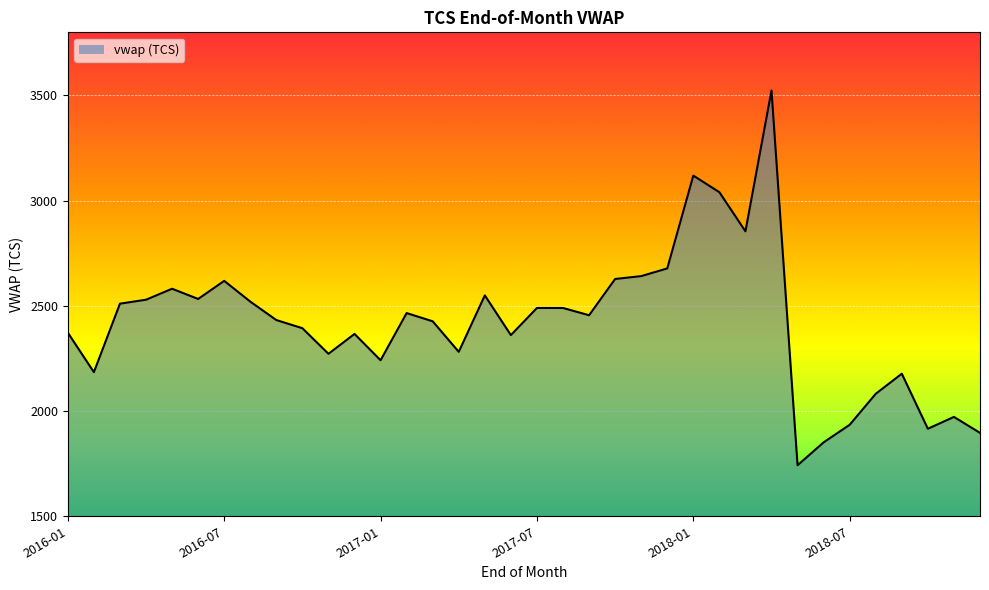

How many lines are shown in the chart?

1